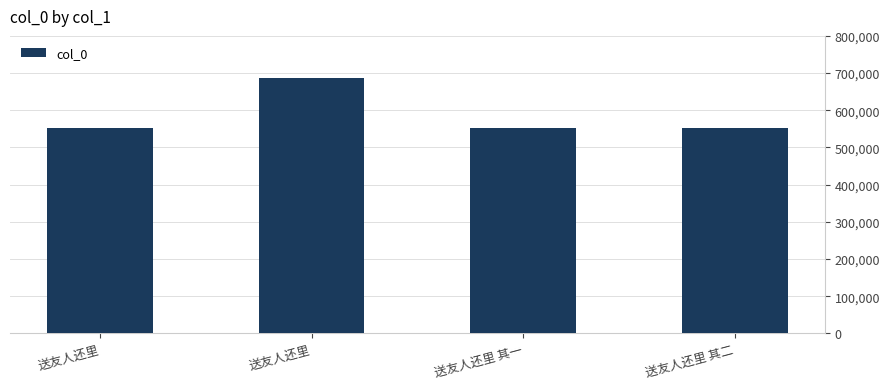

How many data points are less than 552126?

2